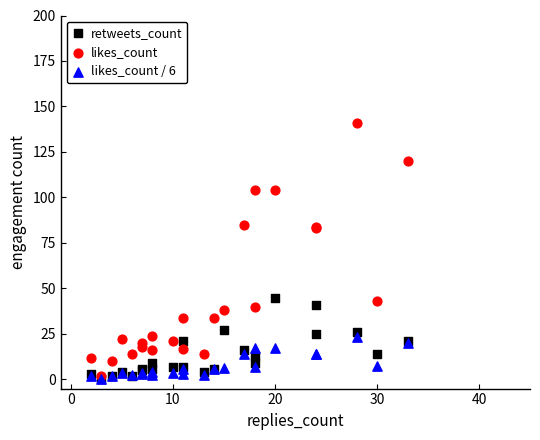

Which series contains the highest Y value?

likes_count